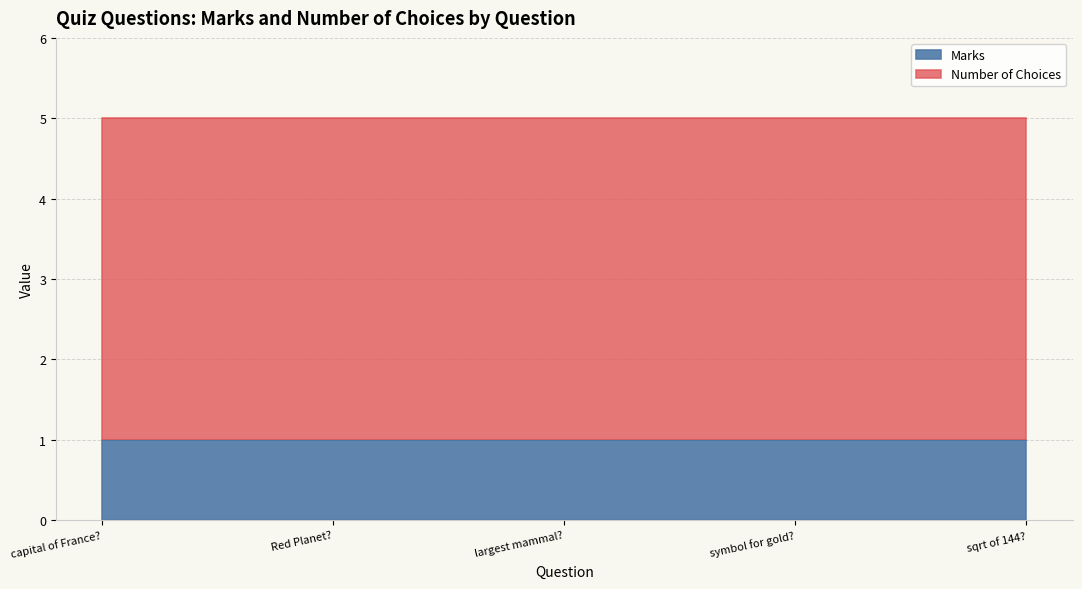

What is the sum of all Marks values?

5